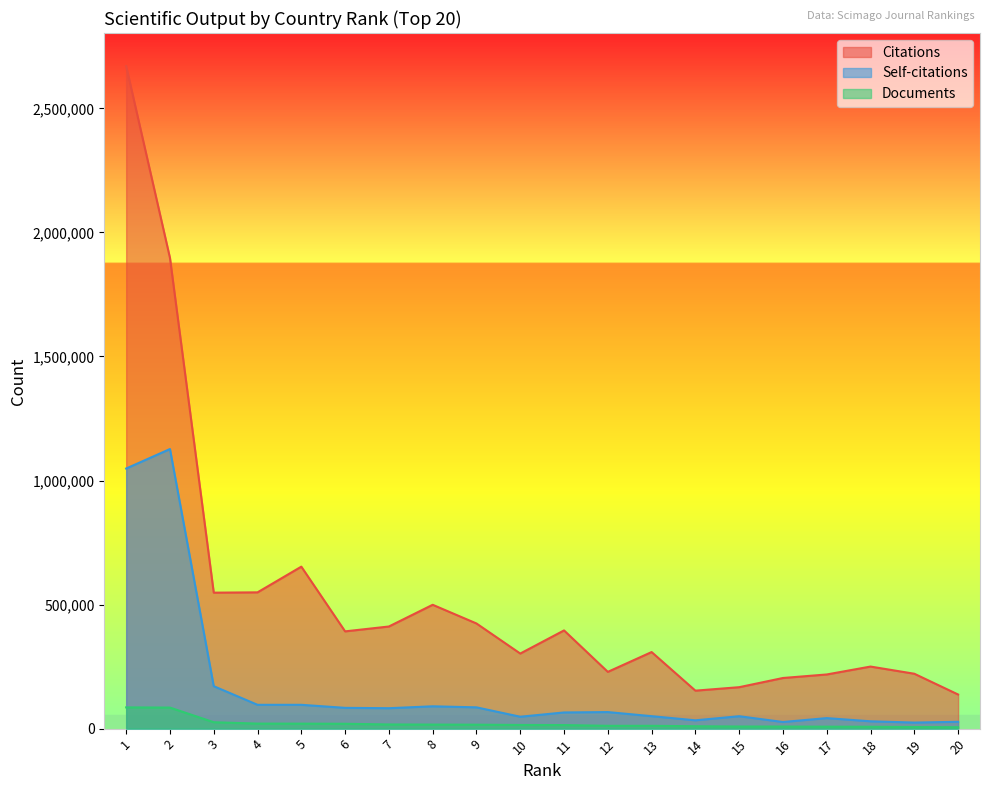

At which label does Documents reach its peak?

1